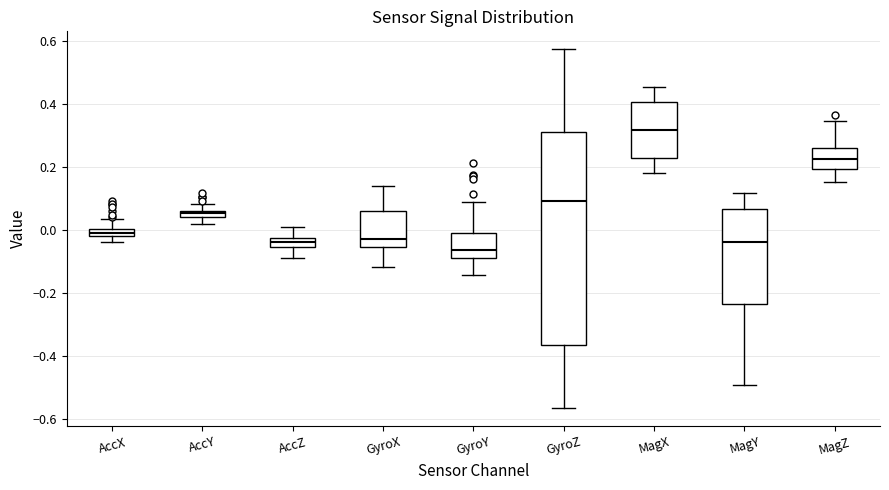

Which box's median line is the lowest?

GyroY